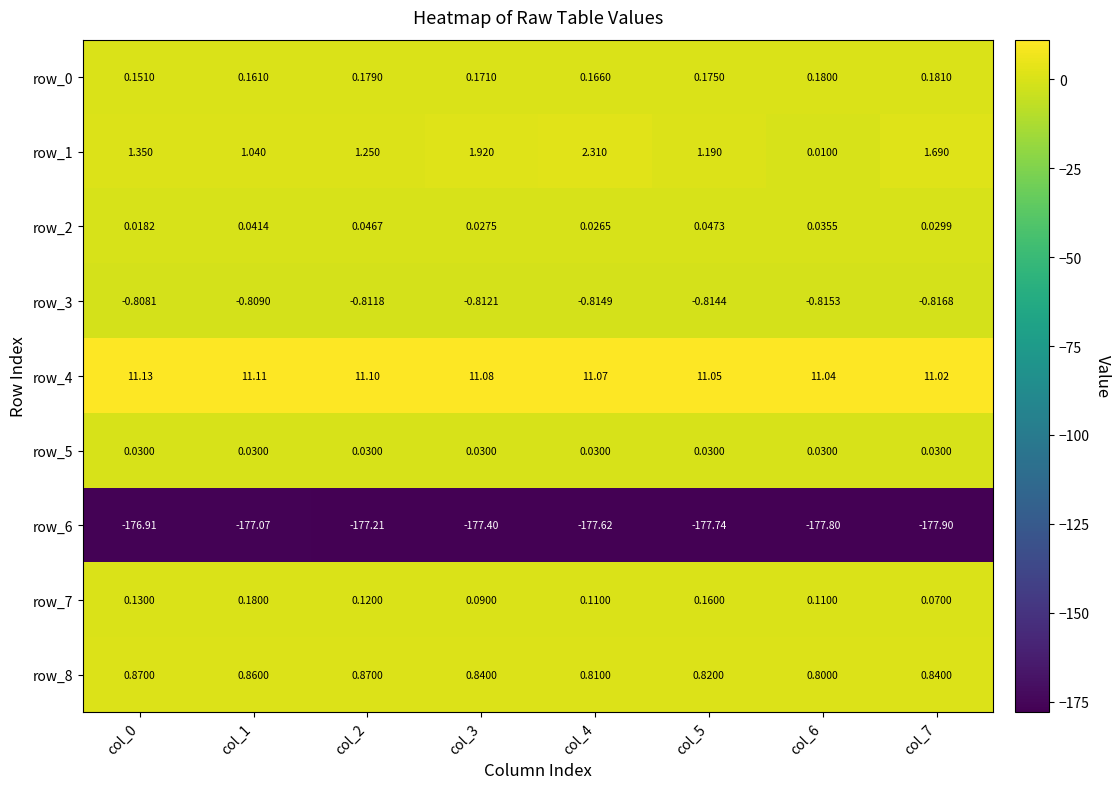

What is the difference between the highest and lowest values at col_7?

188.9